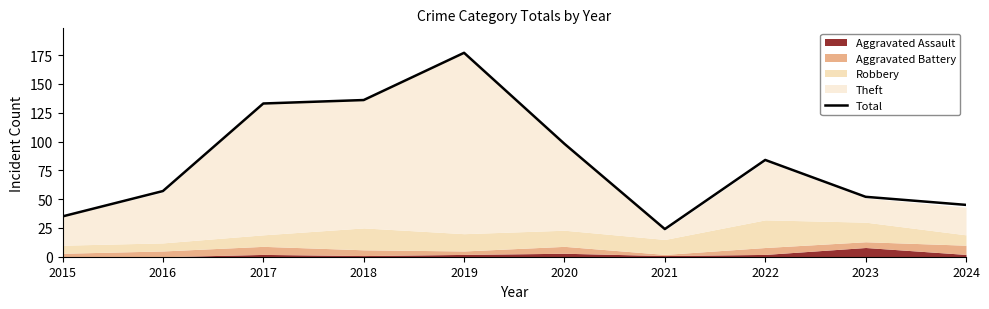

The value at 2019 is 177. True or false?

True